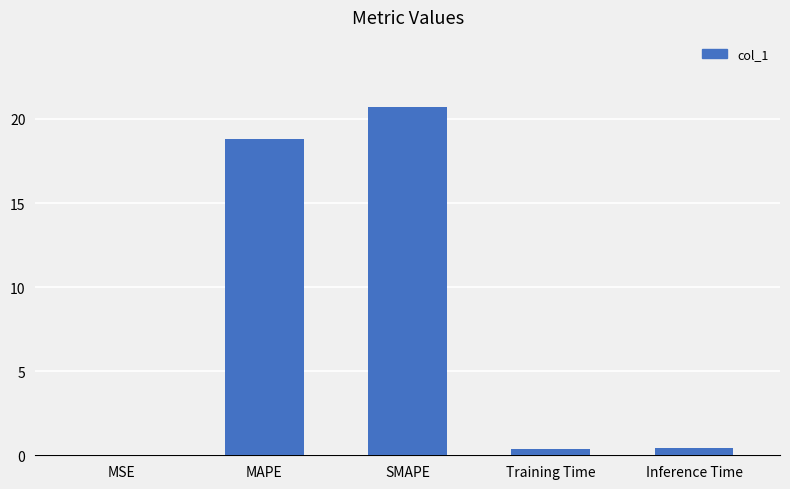

Is it true that the value at MSE is 0.0?

True